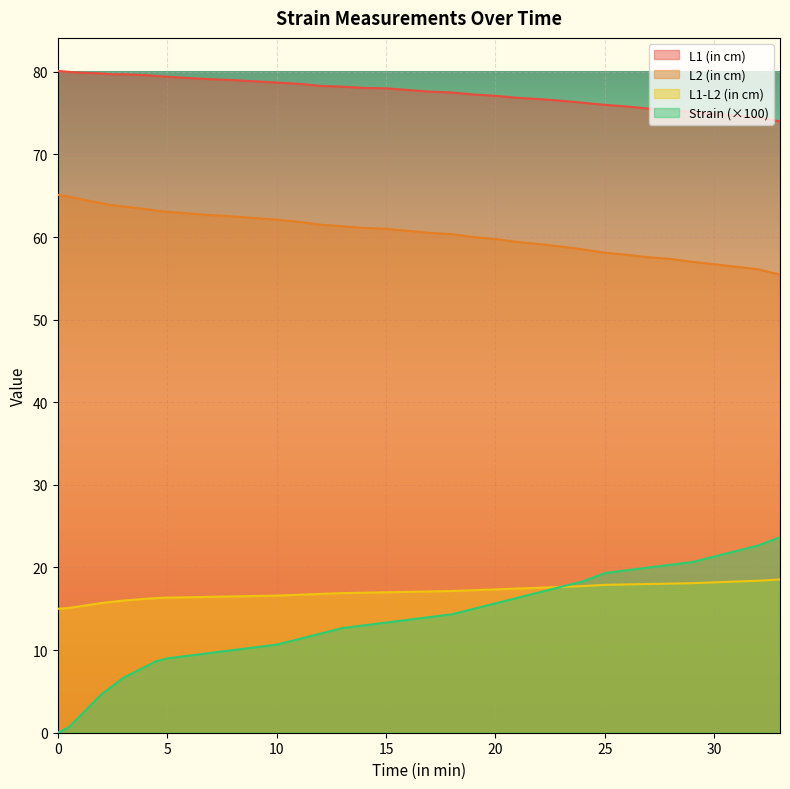

Rank the series by their maximum value, from lowest to highest.

L1-L2 (in cm), Strain (×100), L2 (in cm), L1 (in cm)